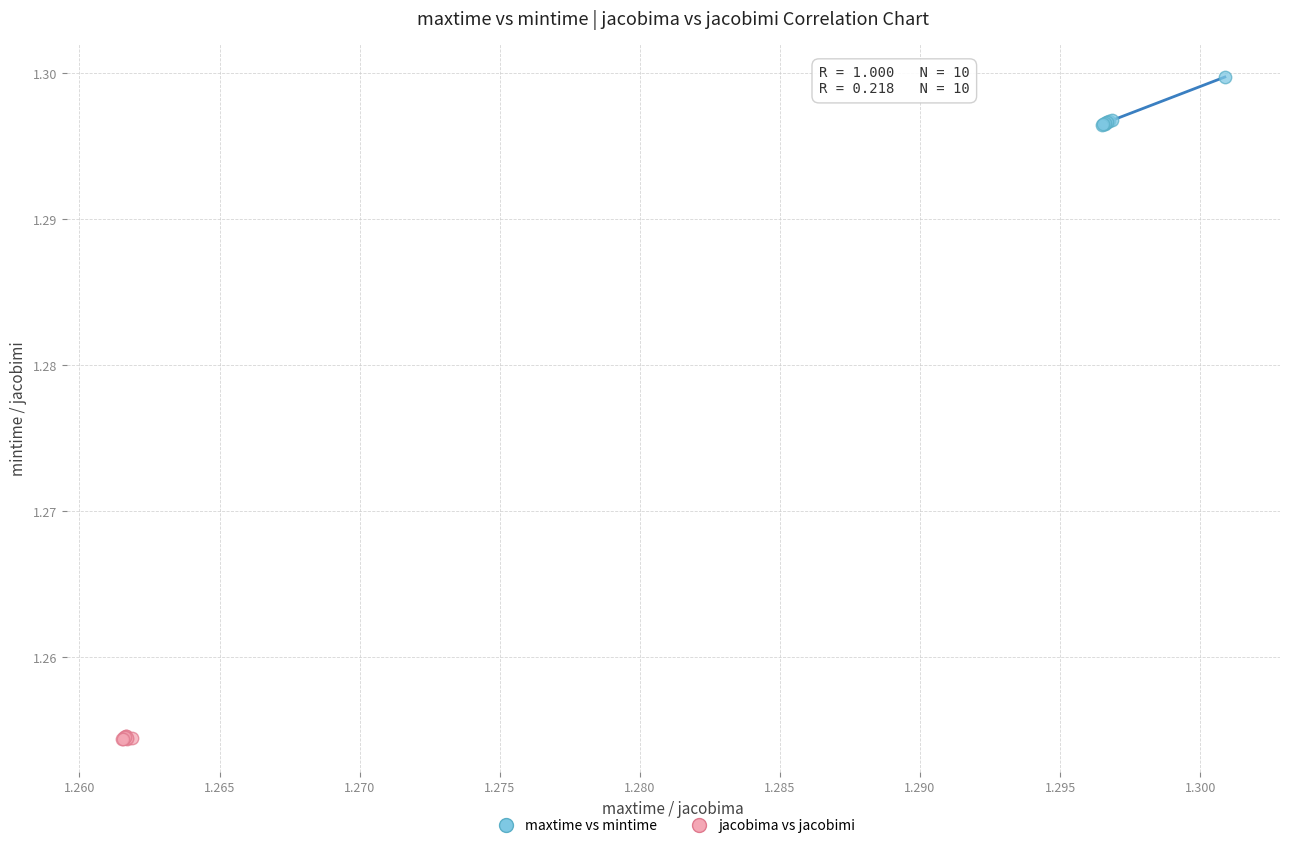

Which series contains the lowest Y value?

jacobima vs jacobimi